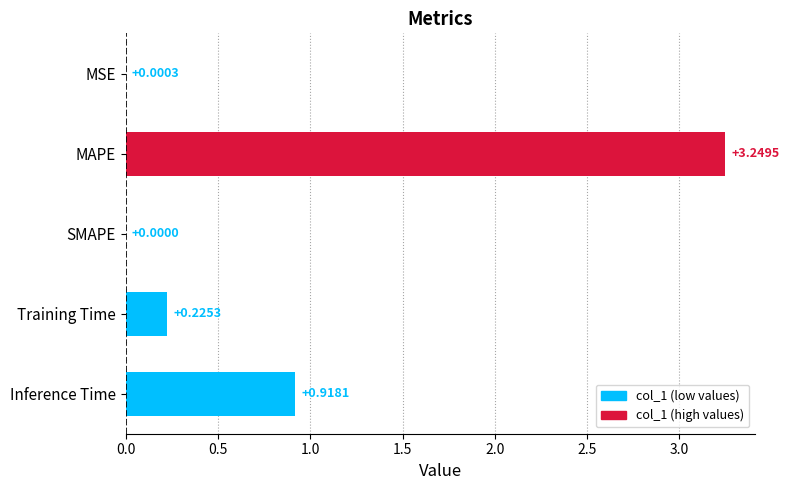

What is the sum of all values?

4.4